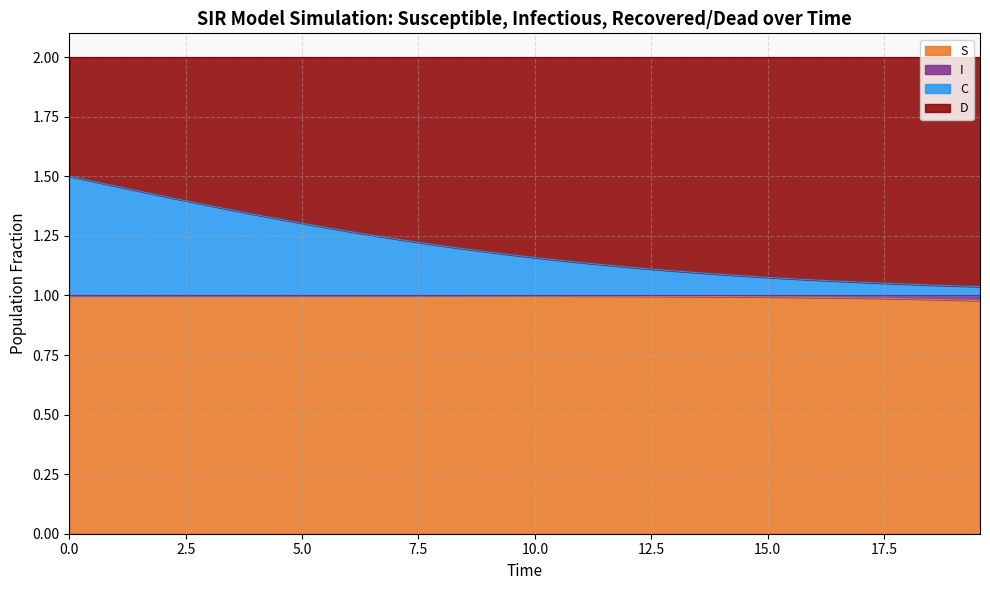

What is the difference between the second highest and second lowest values in the C series?

0.4